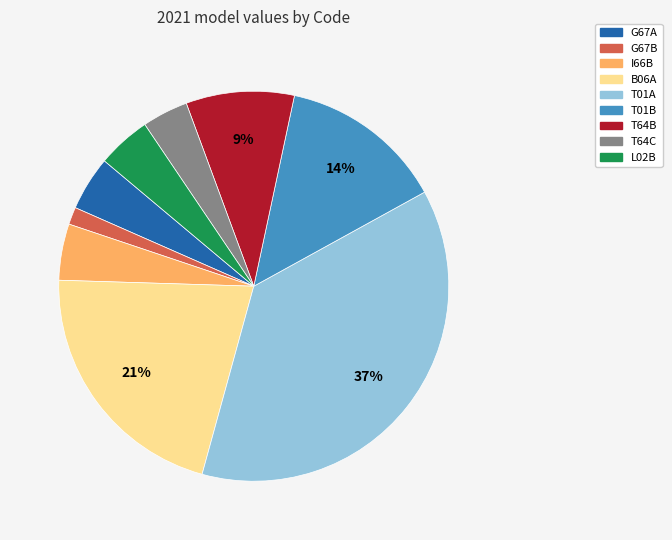

To the nearest percent, what is the average slice percentage?

11%